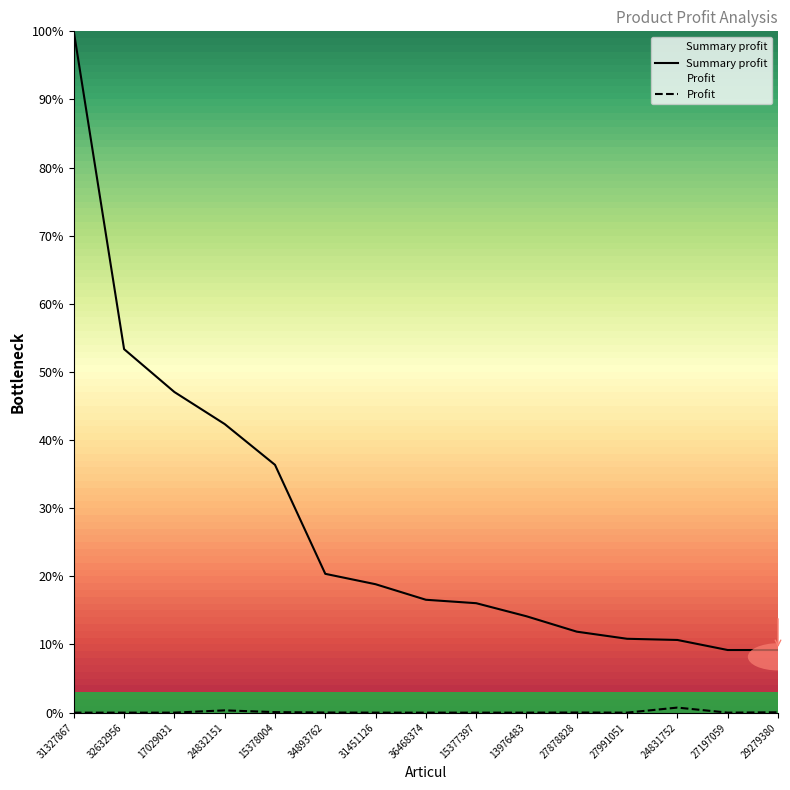

True or false: Profit and Summary profit intersect in this chart.

False